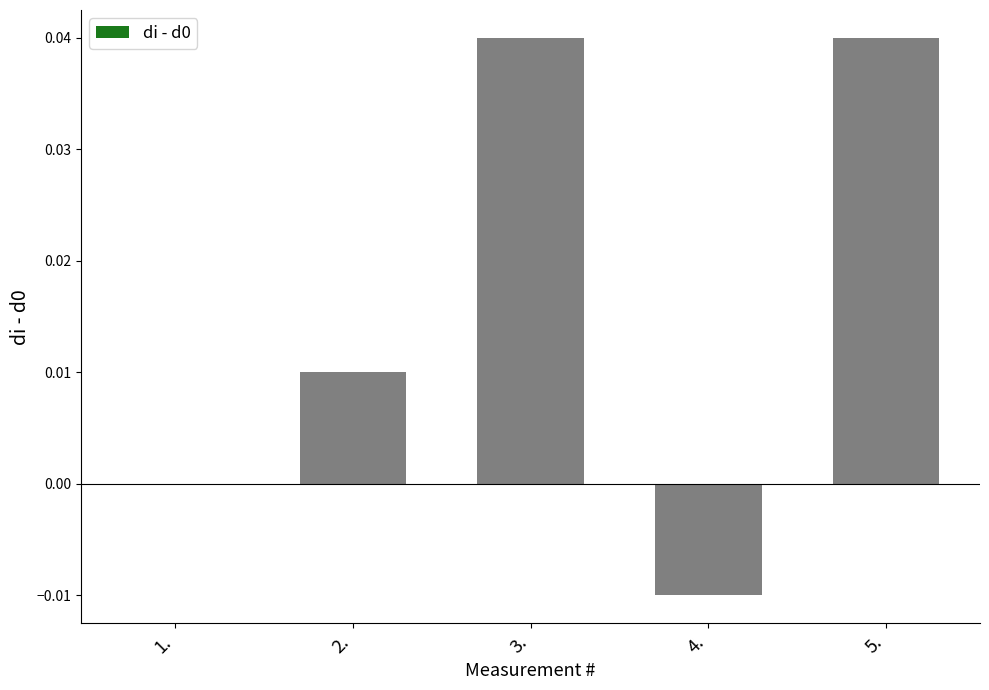

The value at 4. is -0.0. True or false?

True